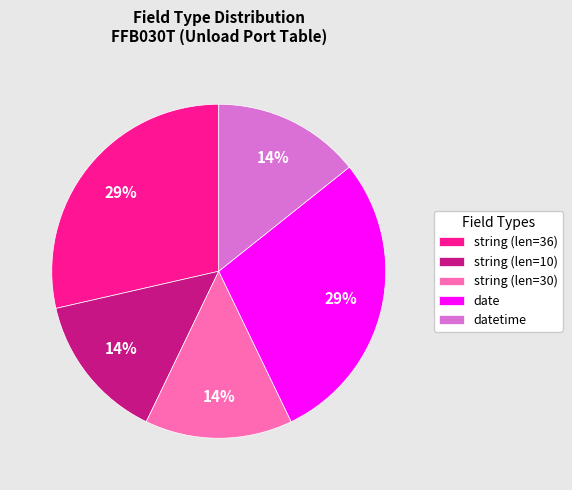

Do string (len=30) and date together represent more than half of the pie?

No